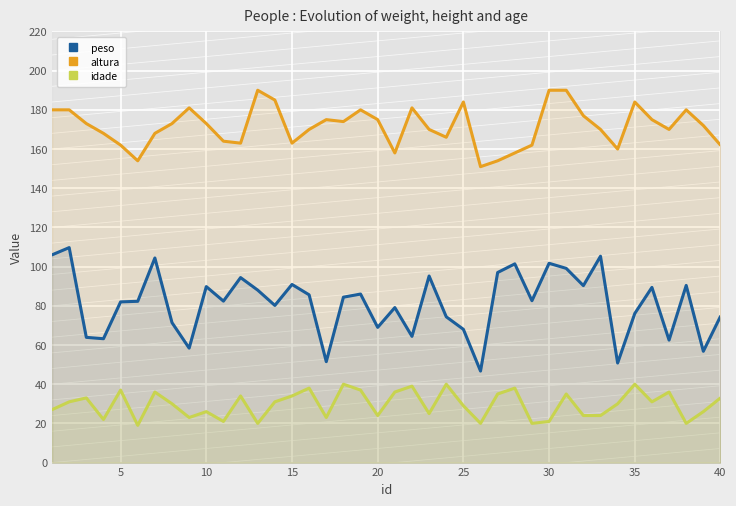

What is the lowest value of the idade series?

19.0